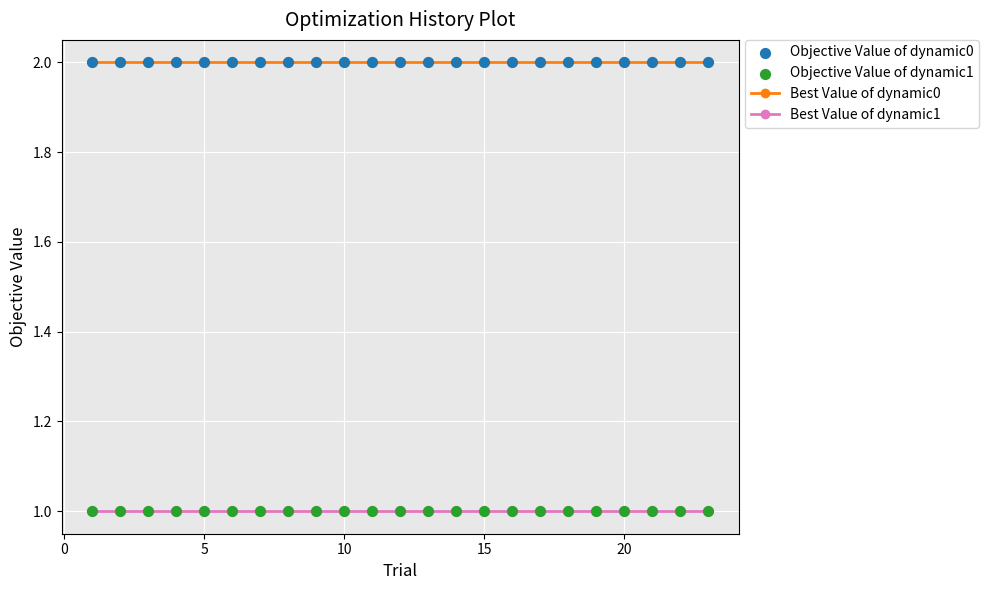

Which series has the largest total across all categories?

Best Value of dynamic0